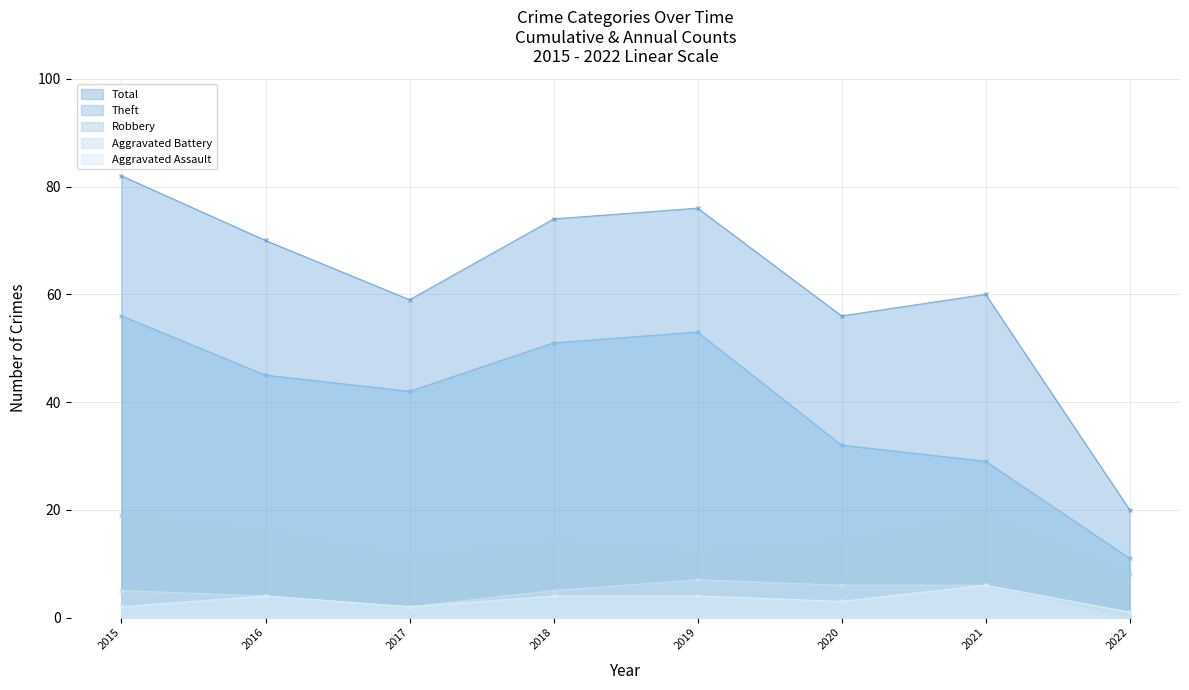

How many interior local valleys does the Theft series have?

1